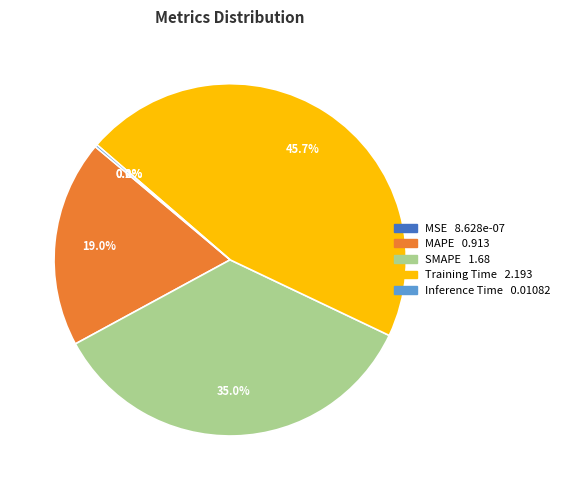

To the nearest percent, what is the difference between the largest and smallest slice percentages?

46%